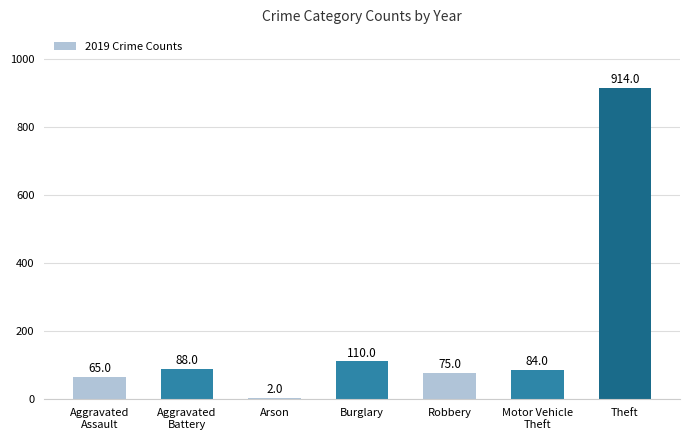

How many data points does each series have?

7